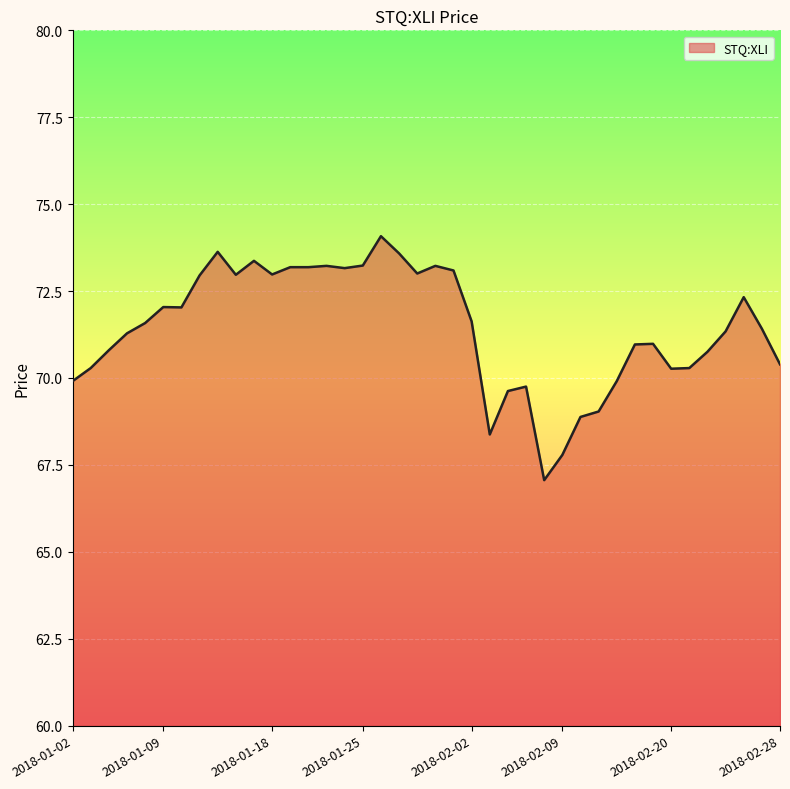

What is the difference between the maximum and minimum values?

7.0